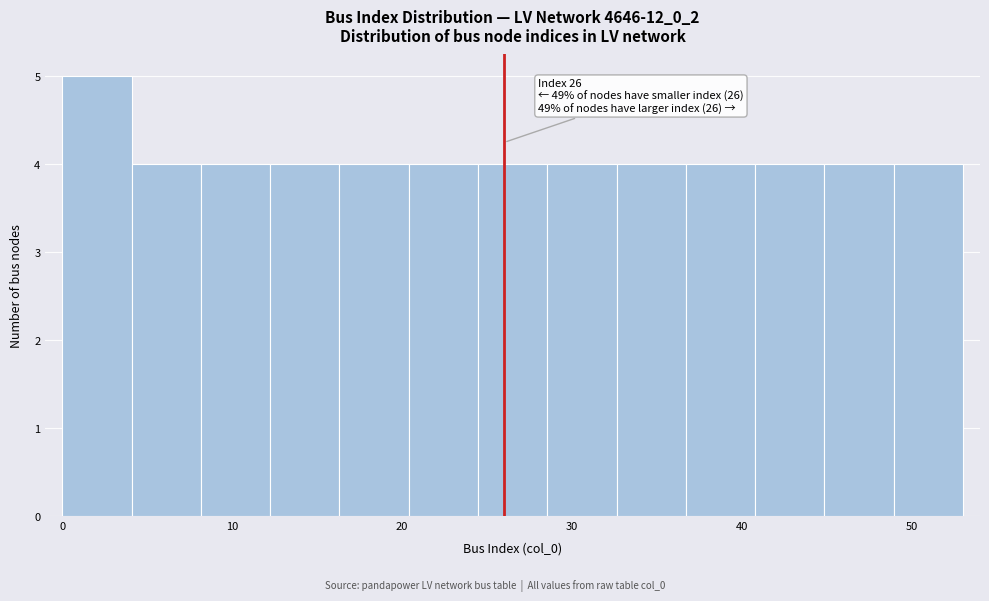

Over which range of the x-axis is the bar tallest?

0 to 4